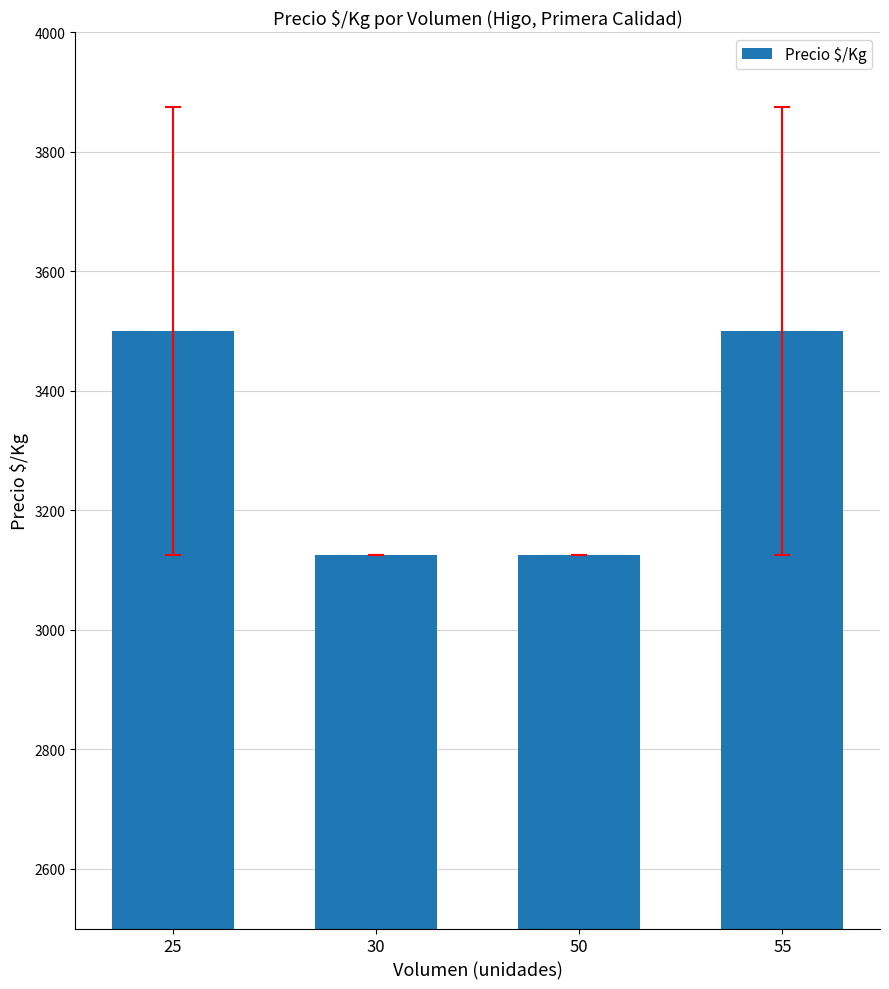

What is the sum of the values at 25 and 55?

7000